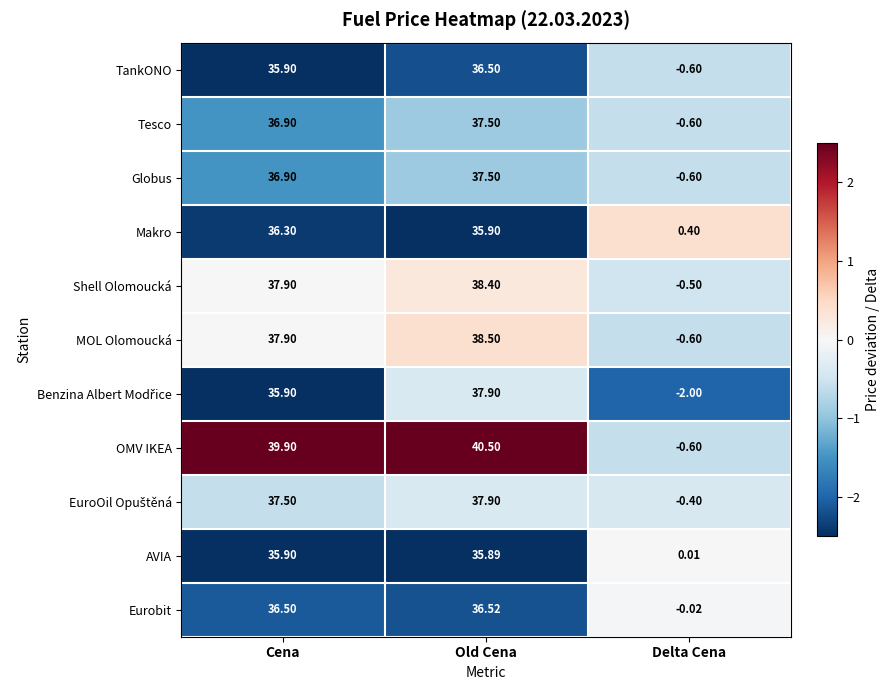

What is the greatest value displayed?

40.5